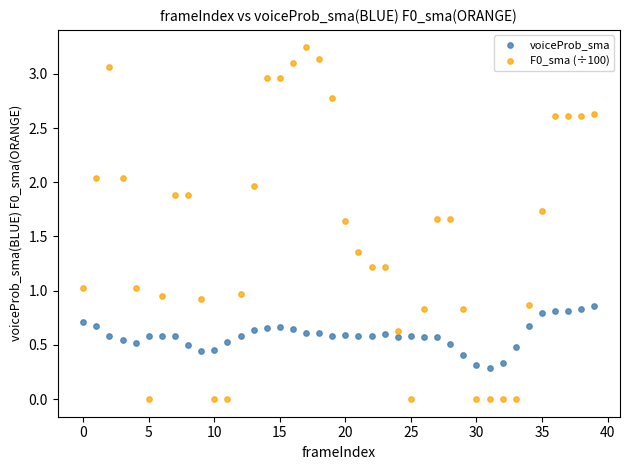

Which series reaches the maximum Y coordinate?

F0_sma (÷100)